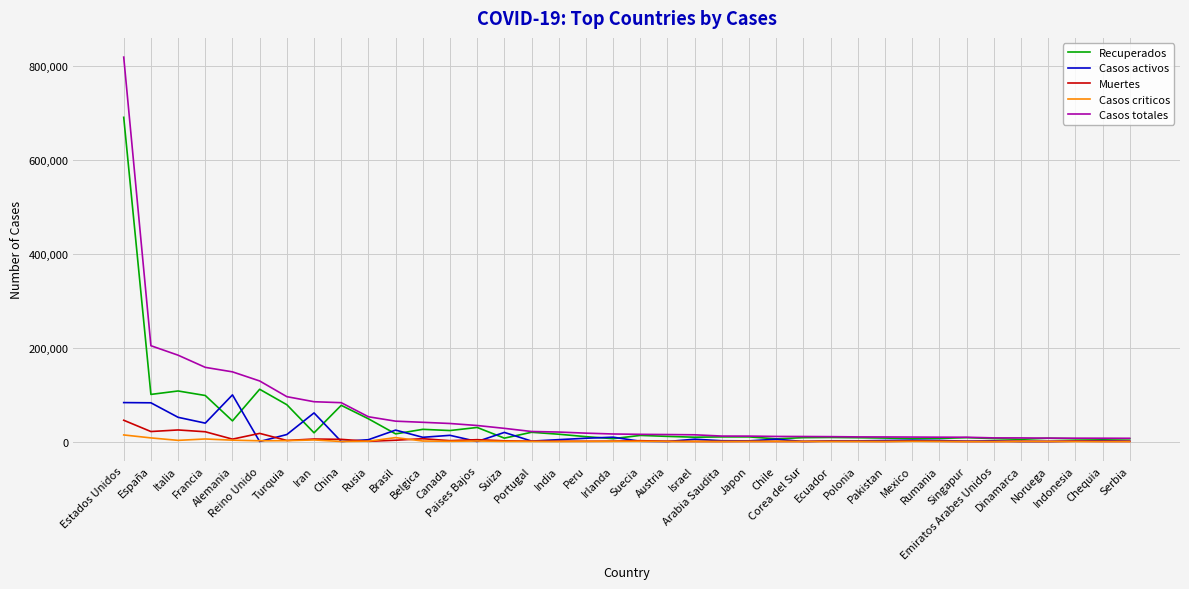

What is the greatest value displayed?

819175